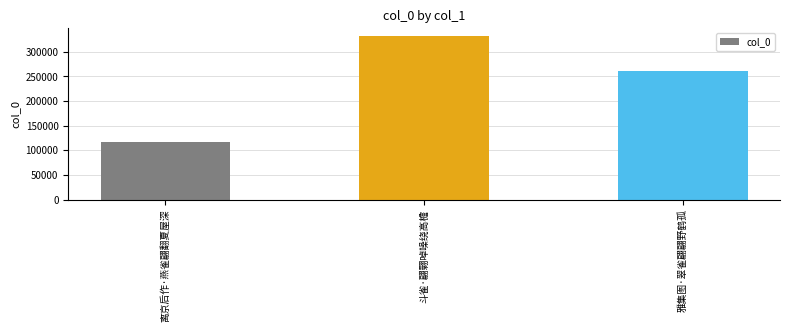

What is the approximate value at 雅集图·翠雀翩翩野鹤孤, to the nearest 50?

261100